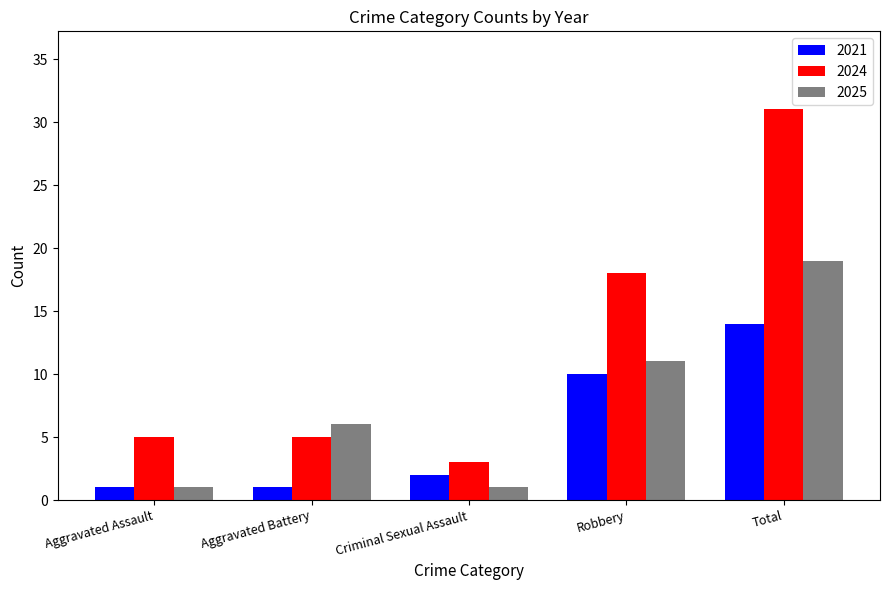

What is the difference between the highest and lowest values at Total?

17